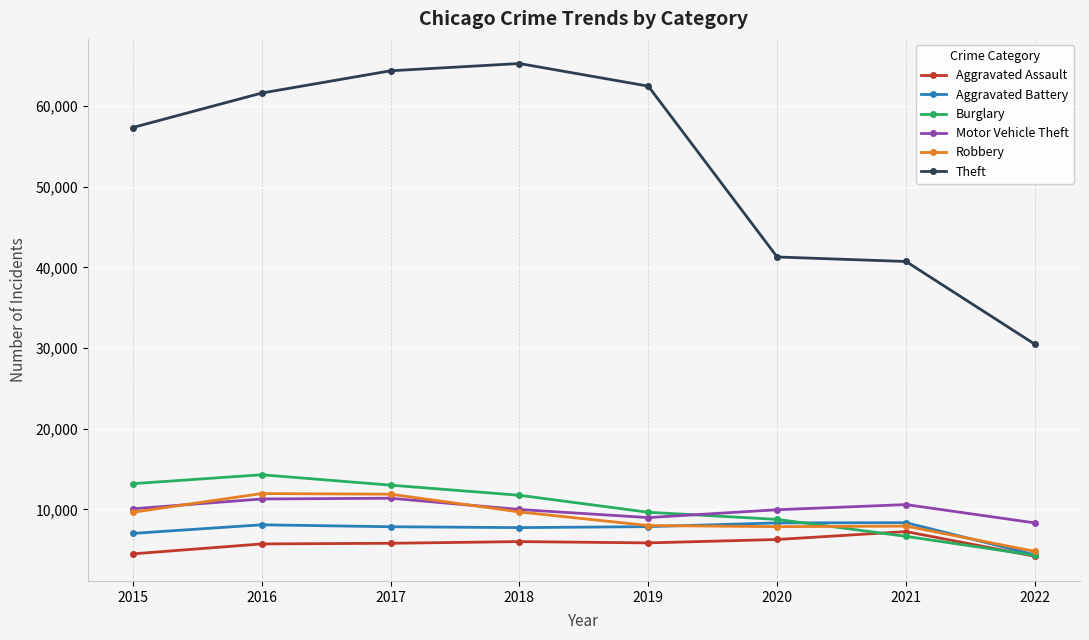

Which series has the widest spread of values?

Theft